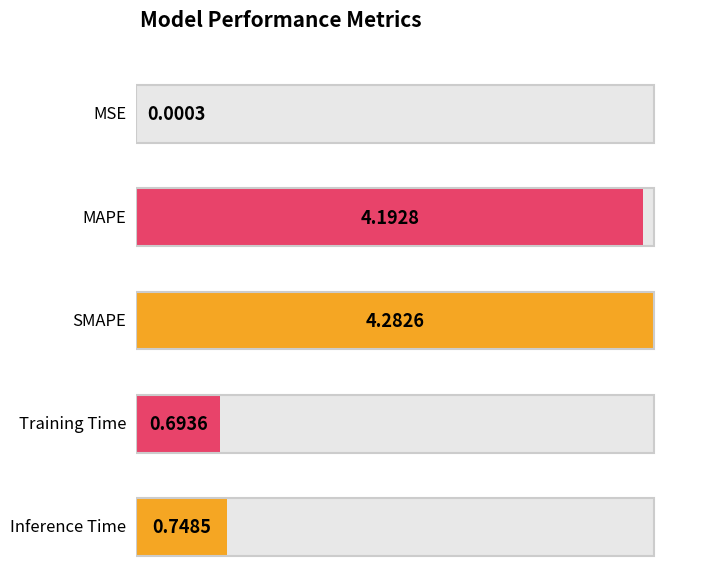

Reading right to left, list all the values displayed in this chart.

Inference Time=0.7	Training Time=0.7	SMAPE=4.3	MAPE=4.2	MSE=0.0